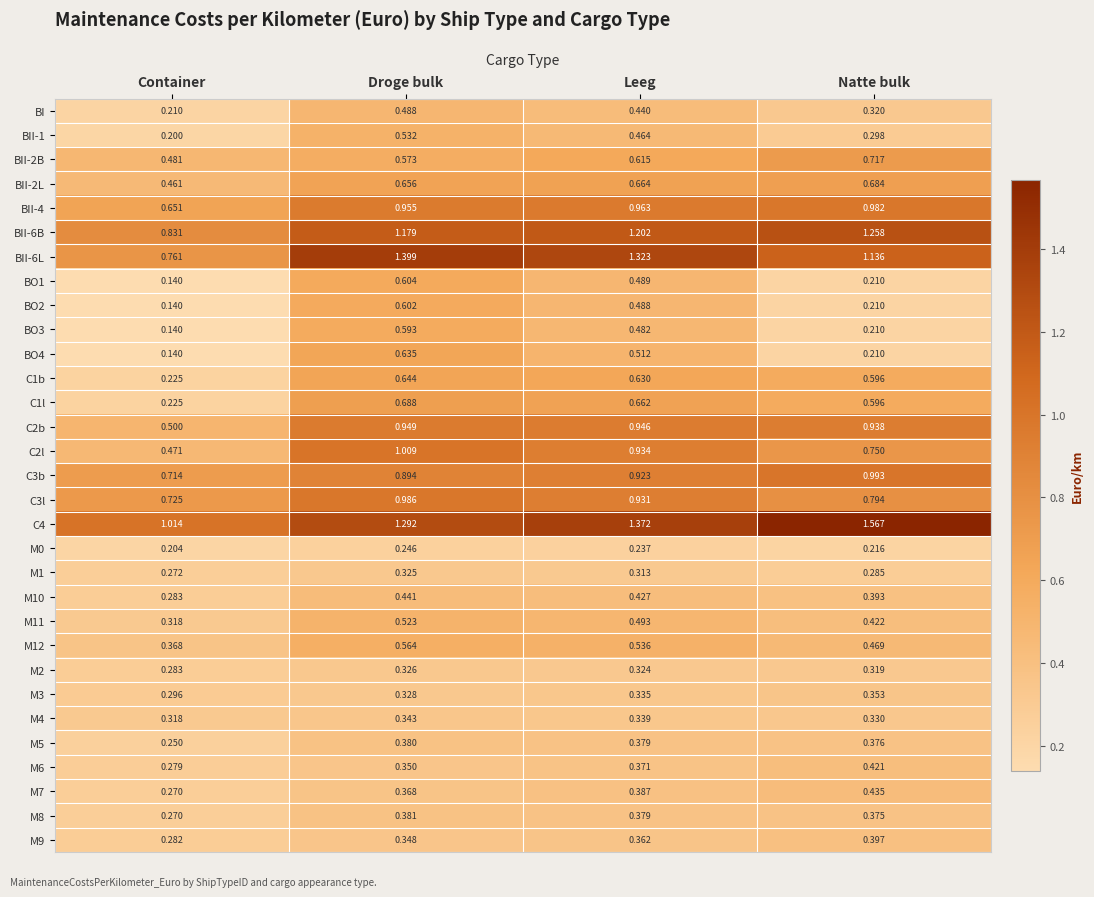

At which label is M5 closest to 0?

Container